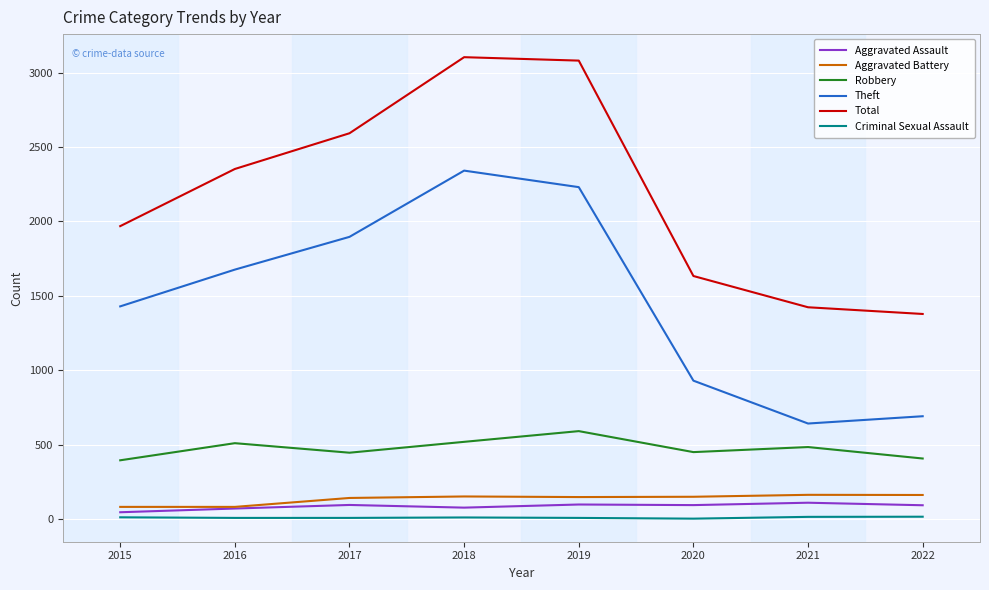

True or false: Total and Robbery intersect in this chart.

False